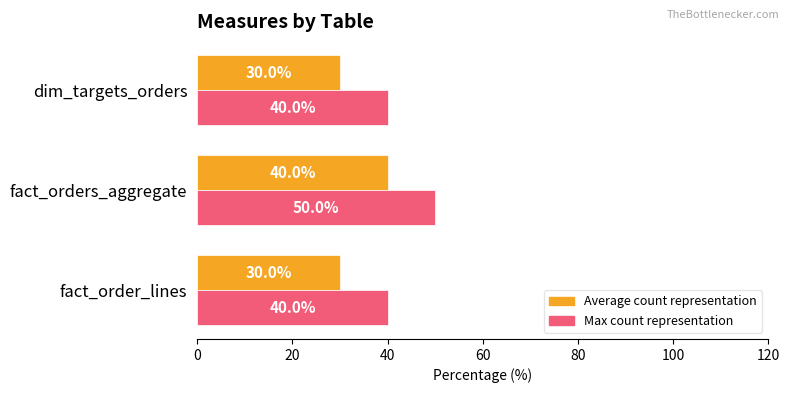

What is the smallest value displayed?

30